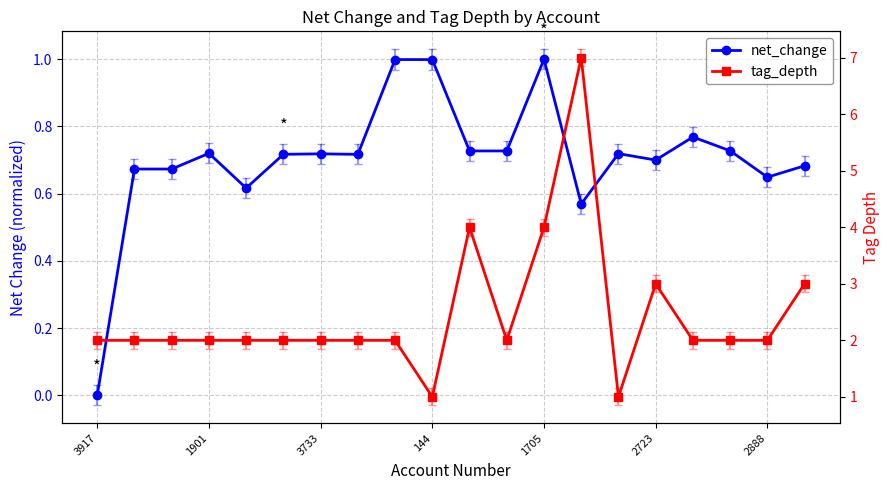

At how many categories does at least one series exceed 6?

1